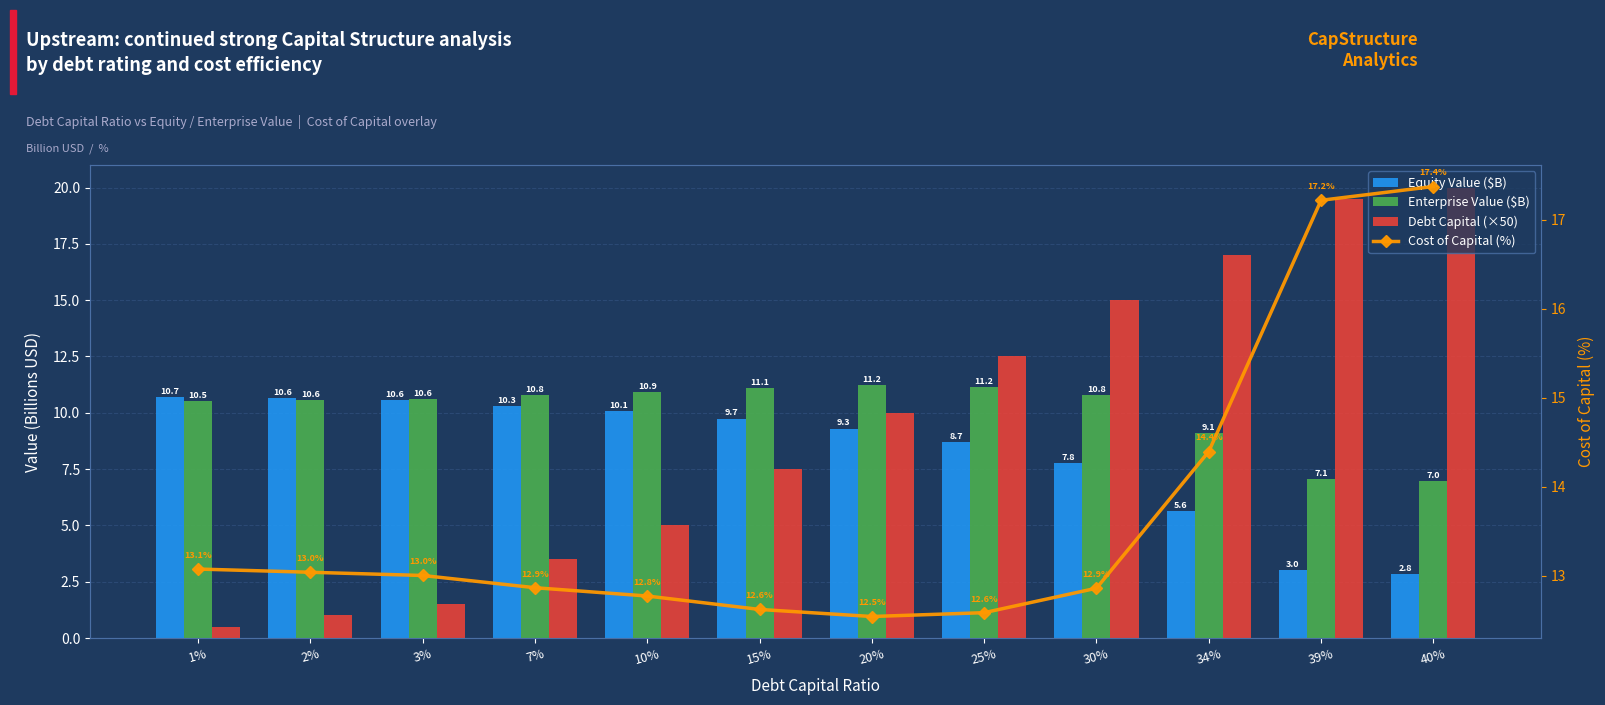

Which series has the largest total across all categories?

Cost of Capital (%)